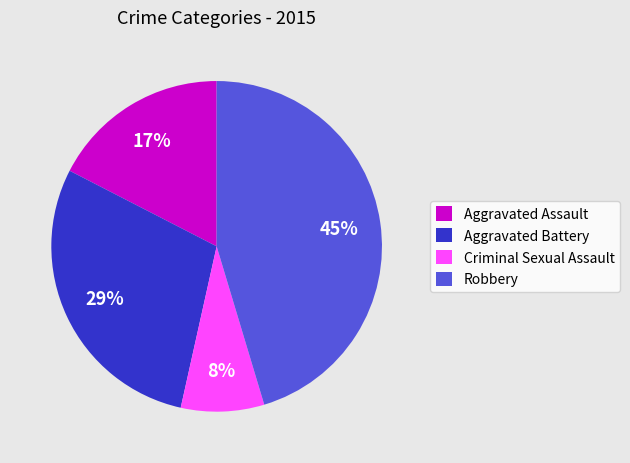

Do Aggravated Battery and Criminal Sexual Assault together represent more than half of the pie?

No